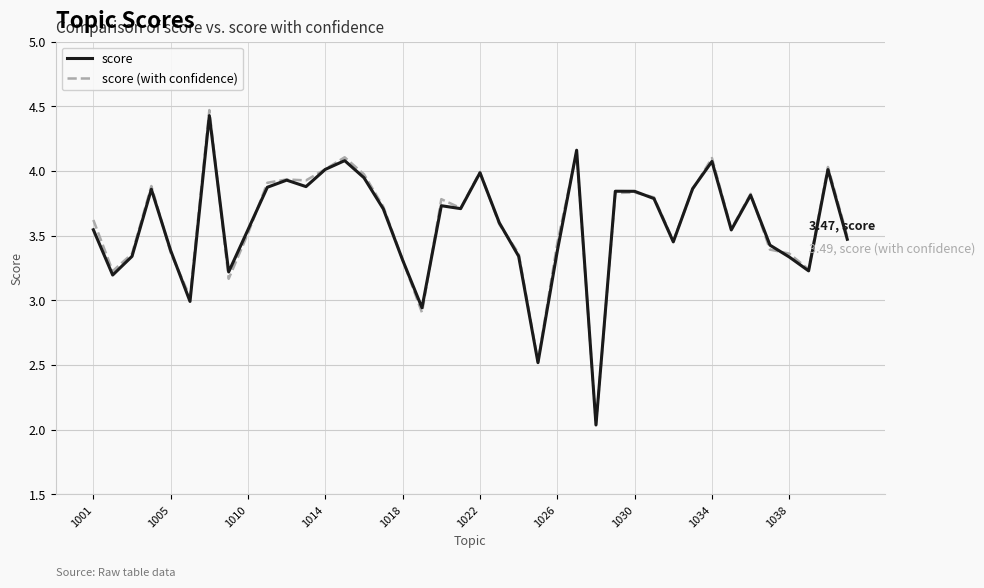

Which series has the widest spread of values?

score (with confidence)